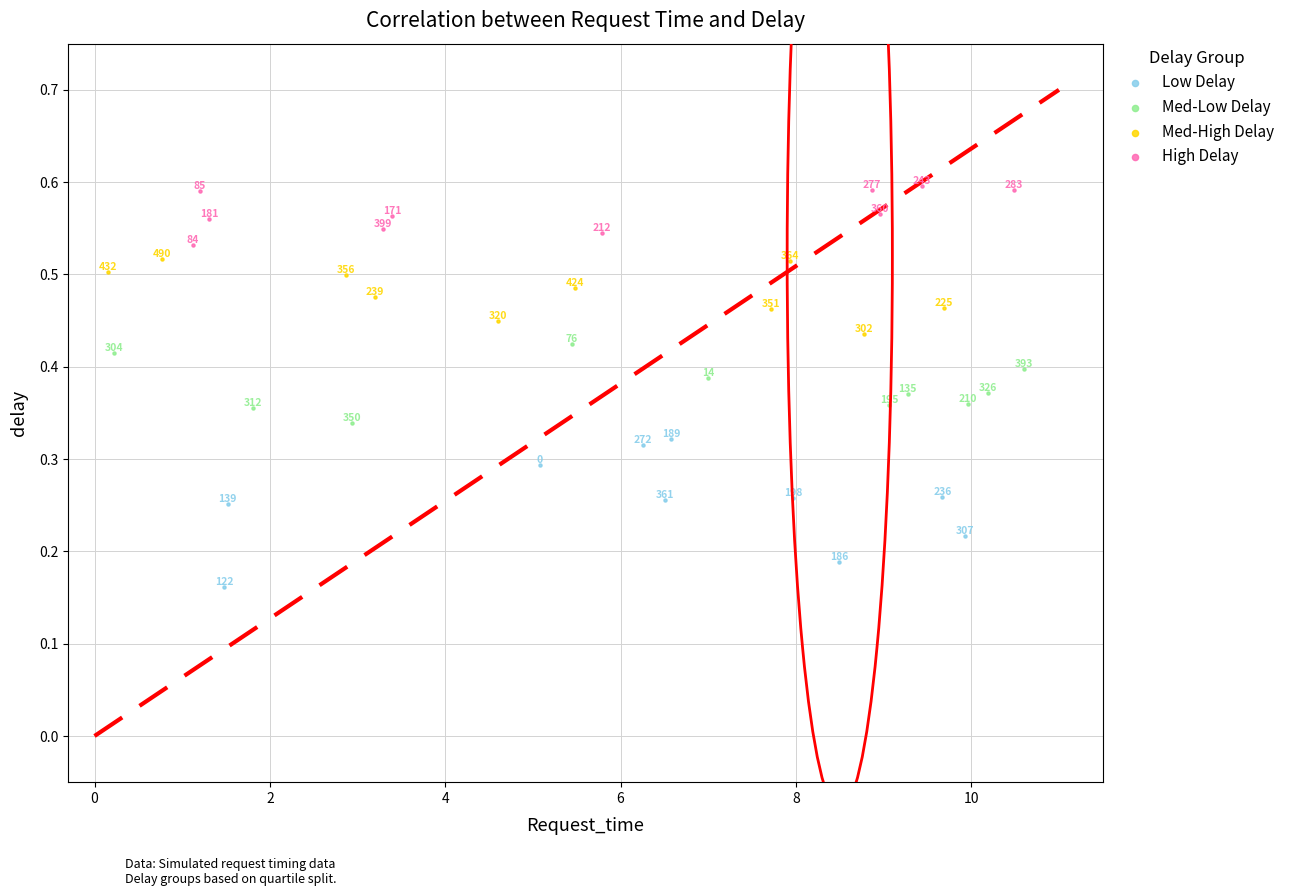

Which series reaches the minimum Y coordinate?

Low Delay